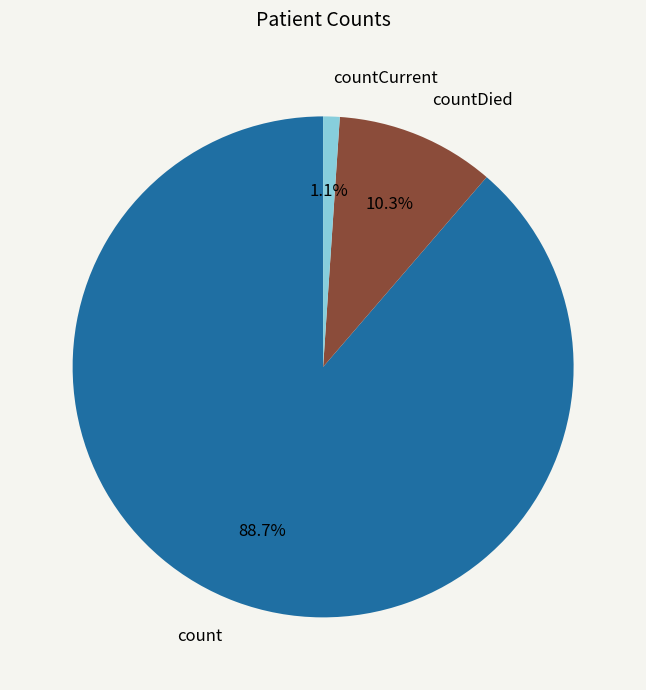

Combined, what portion of the pie is countDied and count?

98.9%